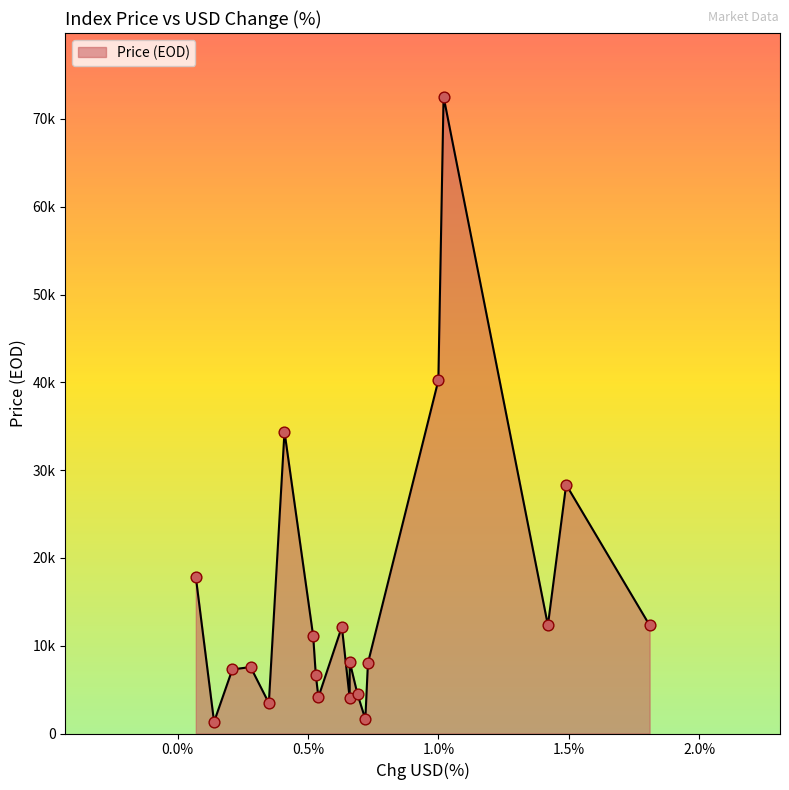

What is the change in value from 0.0054 to 0.0014?

-2807.5